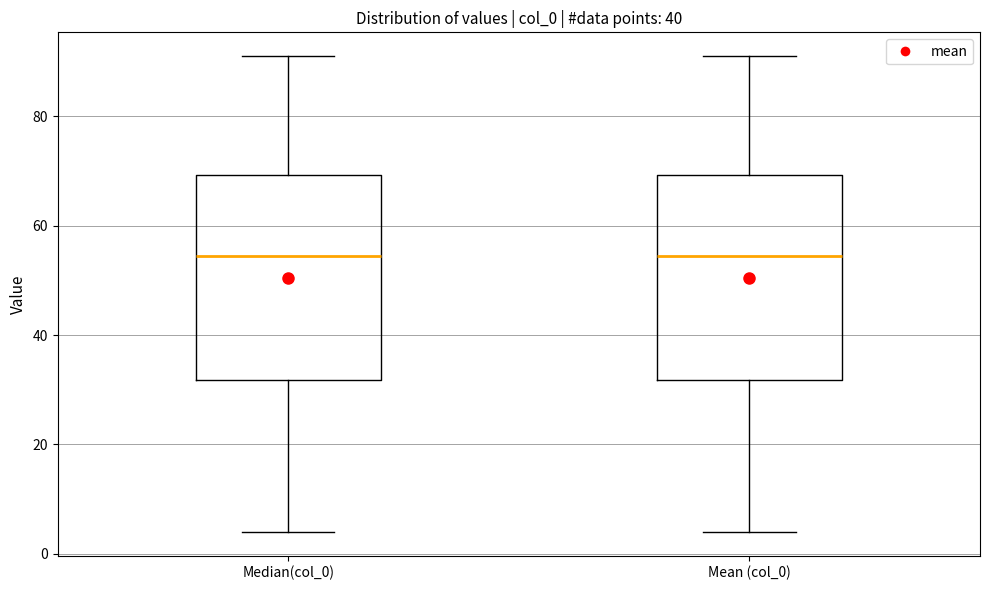

Reading left to right, transcribe this box plot: for each box, give where its median line is, the range the box spans, and where its two whiskers end, as read against the y-axis. The values are not printed on the chart, so give them approximately, as read against the axis.

Median(col_0): median 54, box 32 to 70, whiskers 4 to 92
Mean (col_0): median 54, box 32 to 70, whiskers 4 to 92